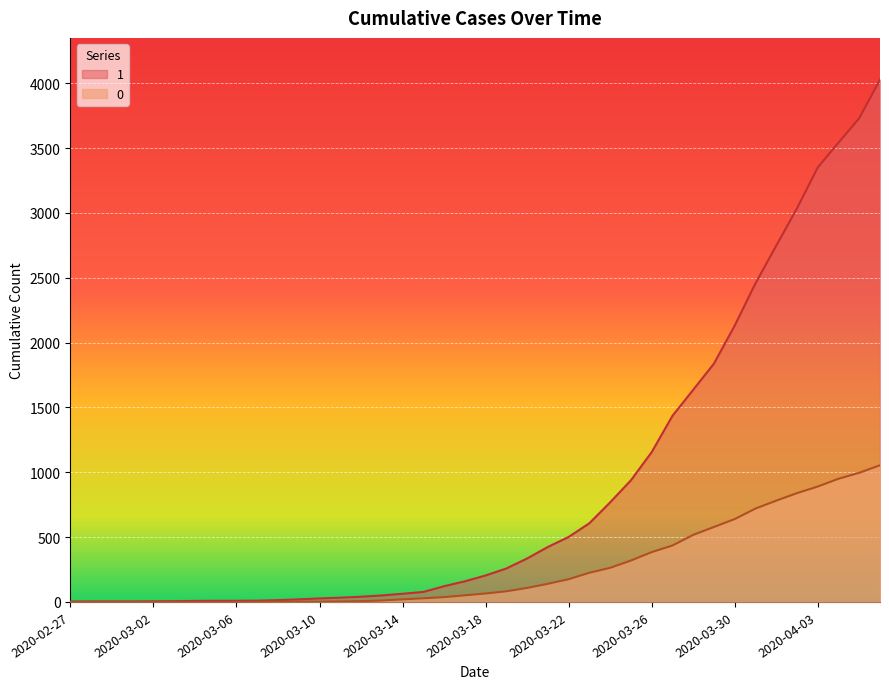

At how many categories does at least one series exceed 1517?

10